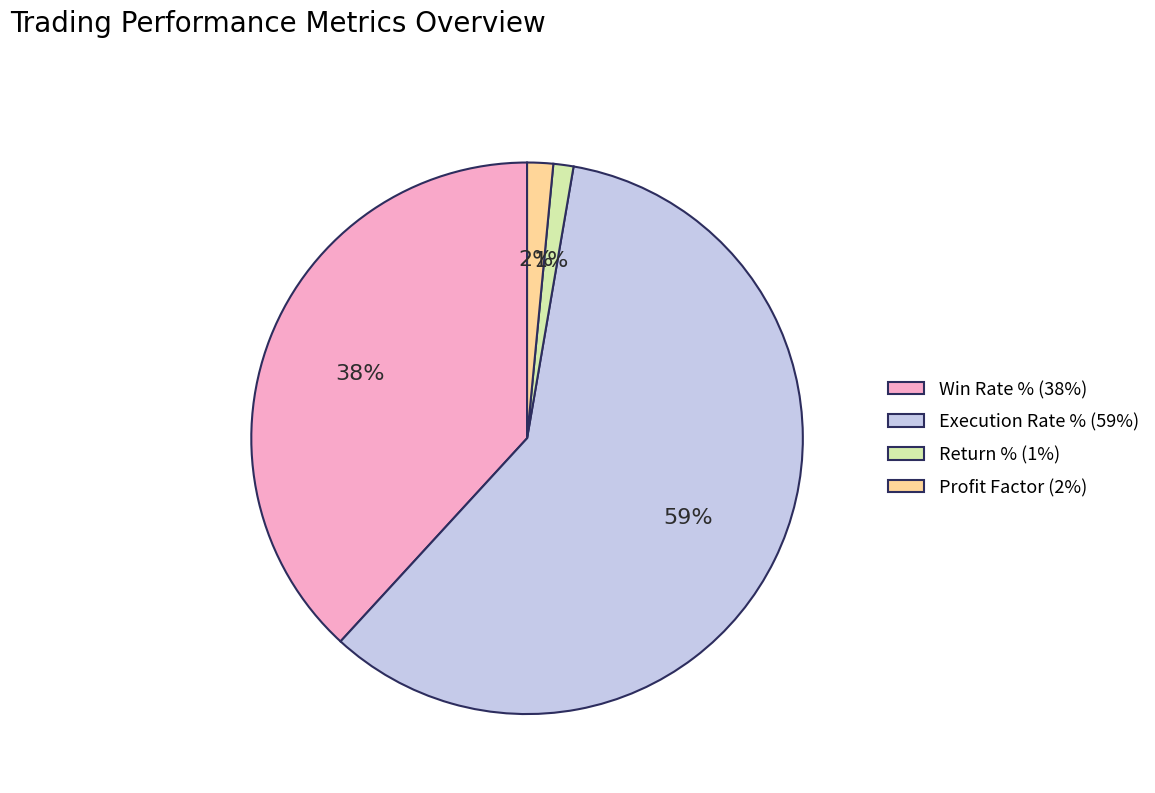

Is the sum of Profit Factor and Return % greater than half?

No